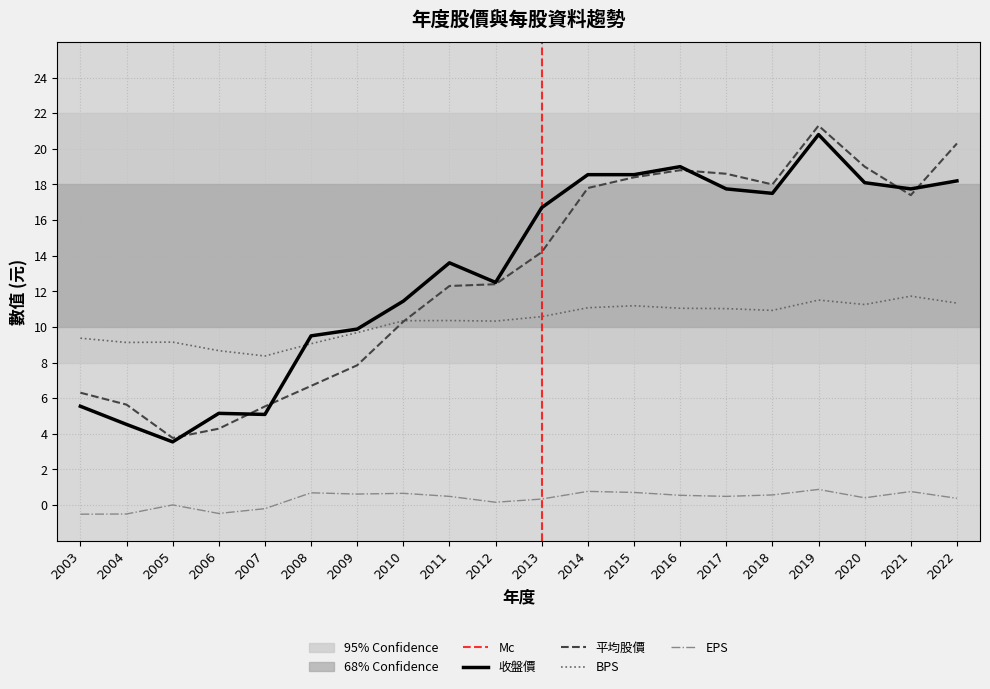

Is it true that 收盤價 equals 17.5 at 2018?

True